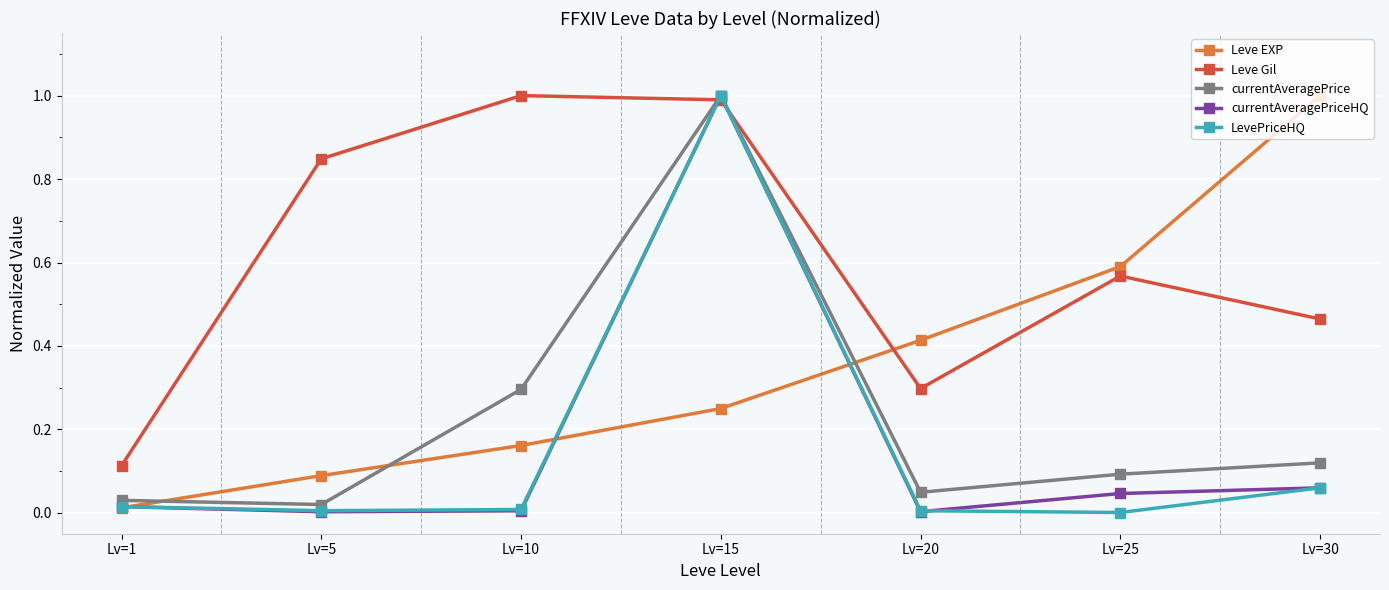

What are all the series names shown in the legend?

Leve EXP, Leve Gil, currentAveragePrice, currentAveragePriceHQ, LevePriceHQ